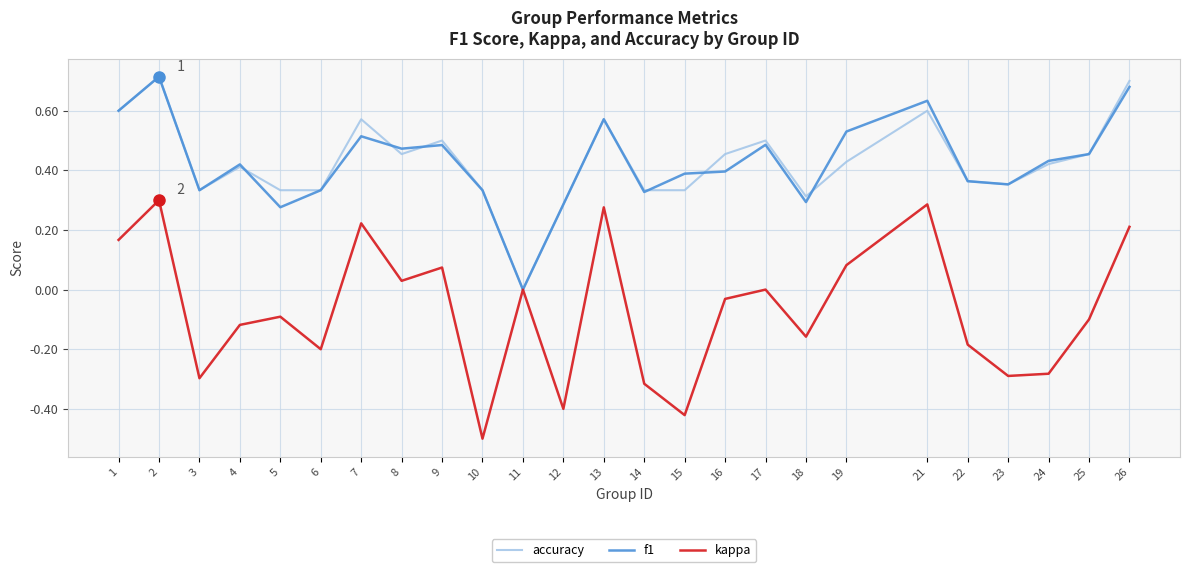

Between 6 and 21, which series saw the biggest shift?

kappa